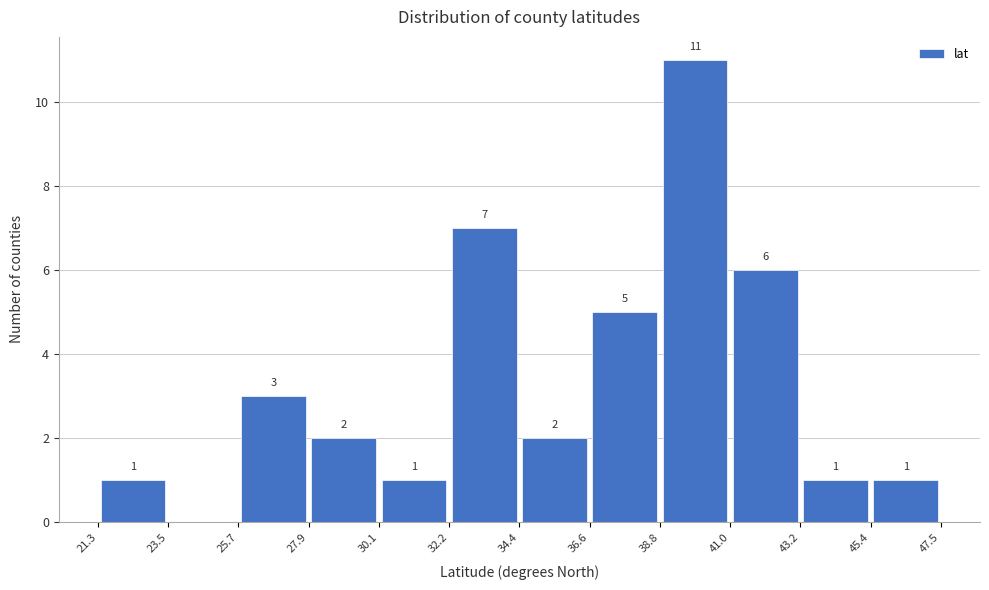

Over which range of the x-axis is the bar tallest?

38.8 to 41.0